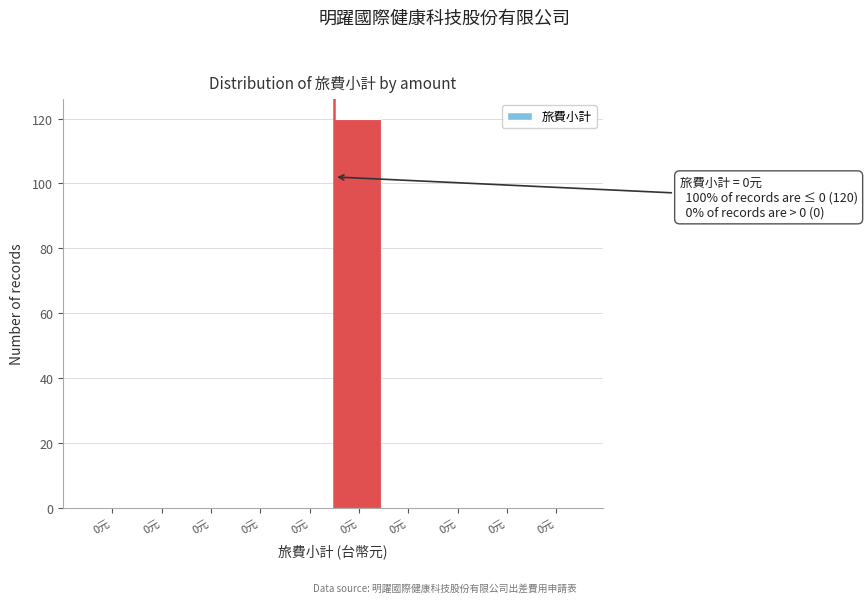

How many distinct data groups are displayed?

1